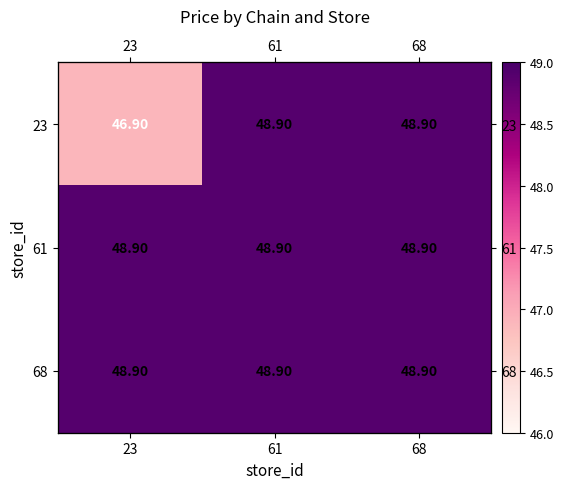

What is the minimum value shown in the chart?

46.9